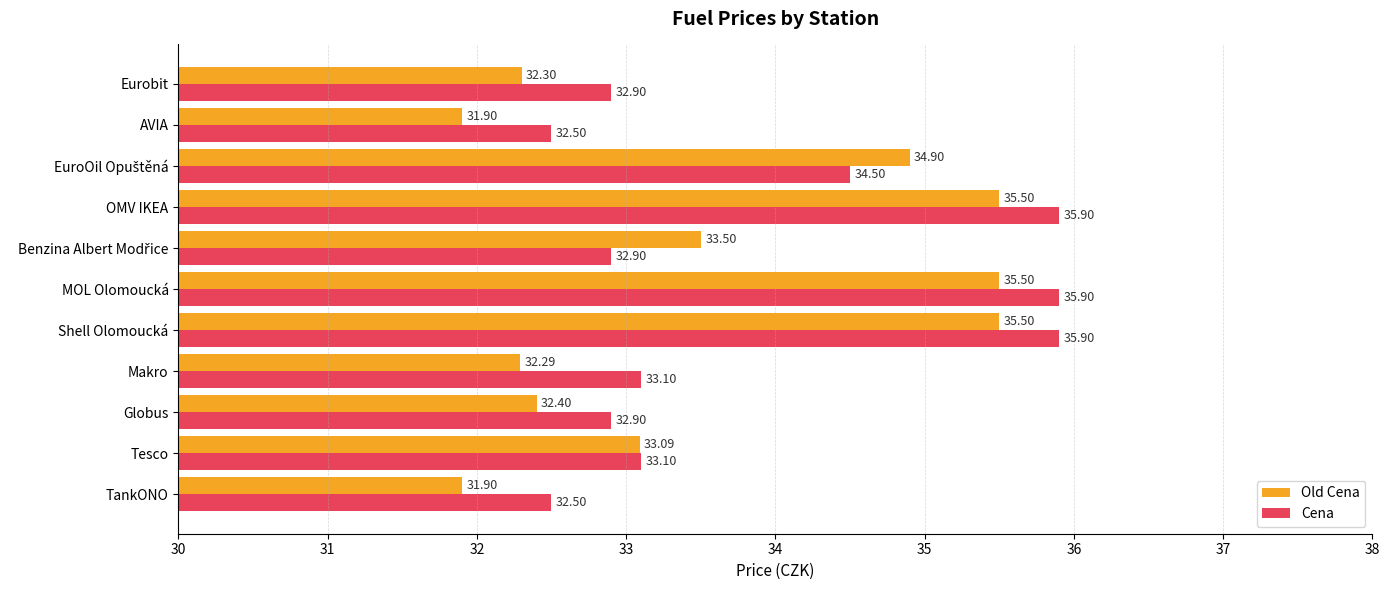

At how many categories does at least one series exceed 33?

7